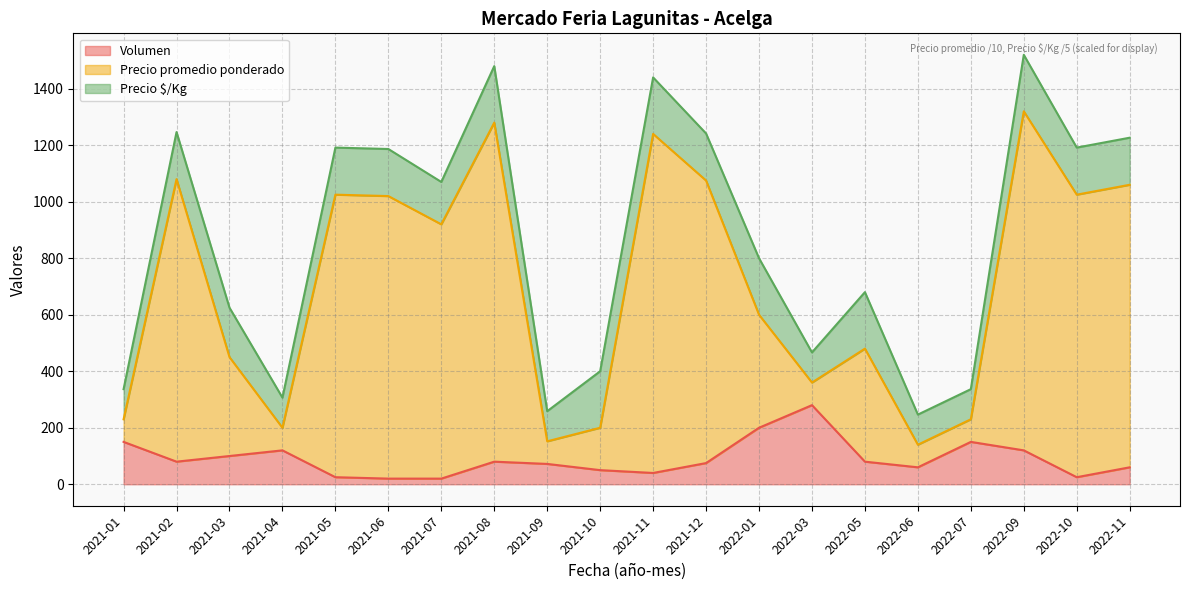

What is the label of the 20th point from the right?

2021-01